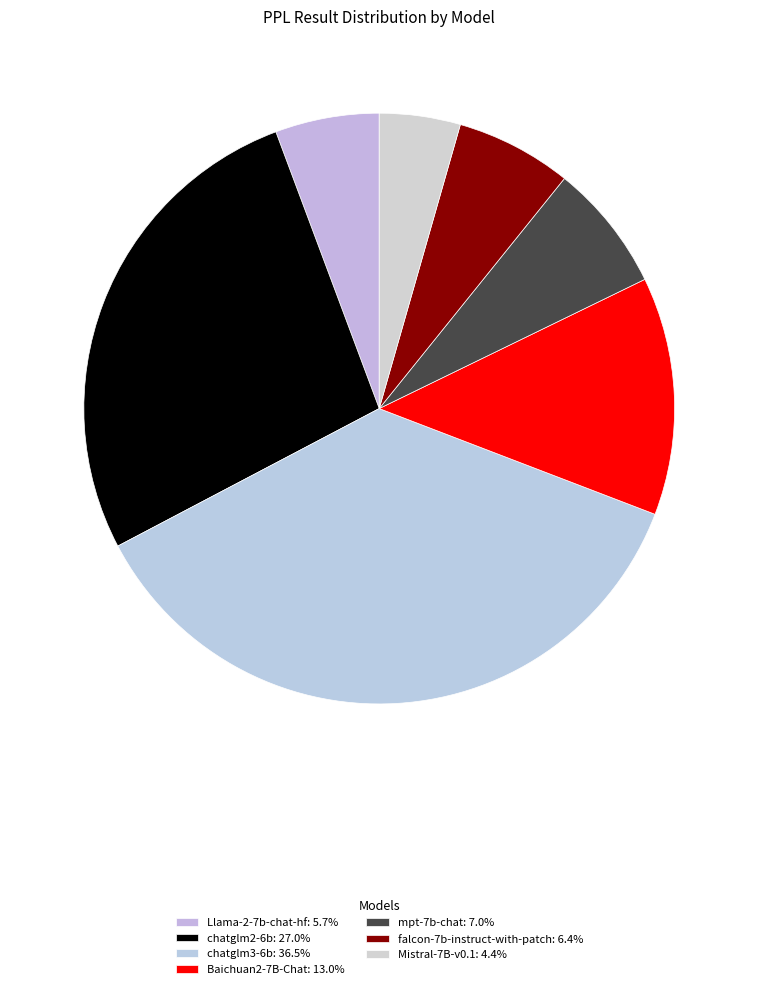

The chatglm3-6b slice represents 24% of the pie. True or false?

False